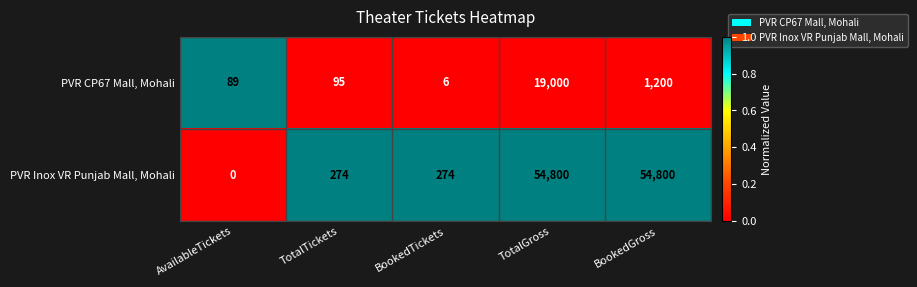

At which category is the sum across all series the highest?

TotalGross